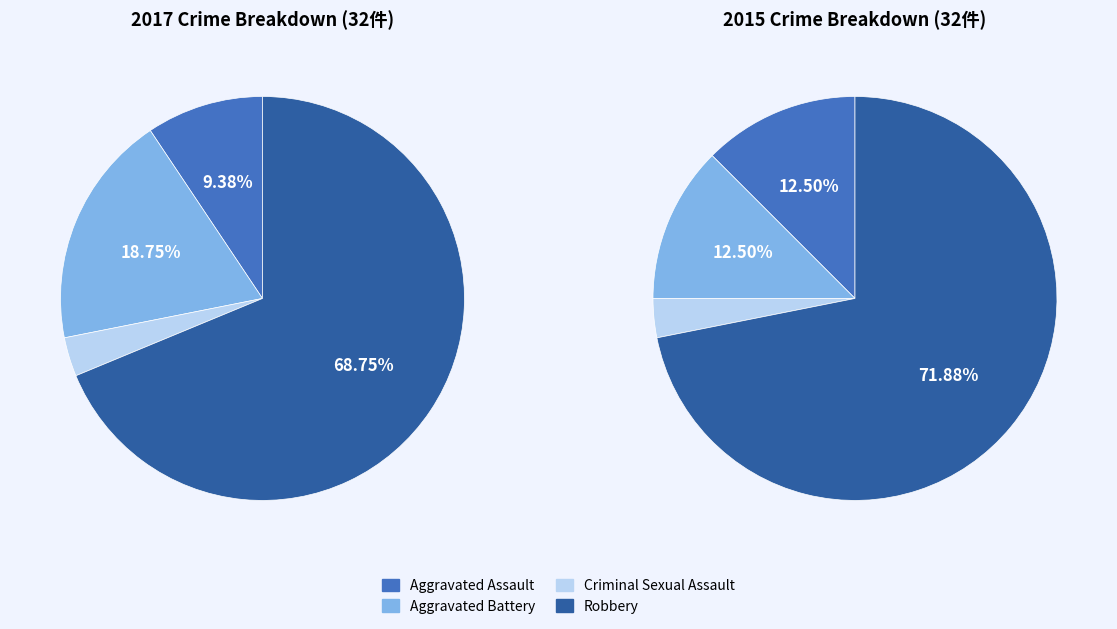

To the nearest percent, what is the average slice percentage?

25%